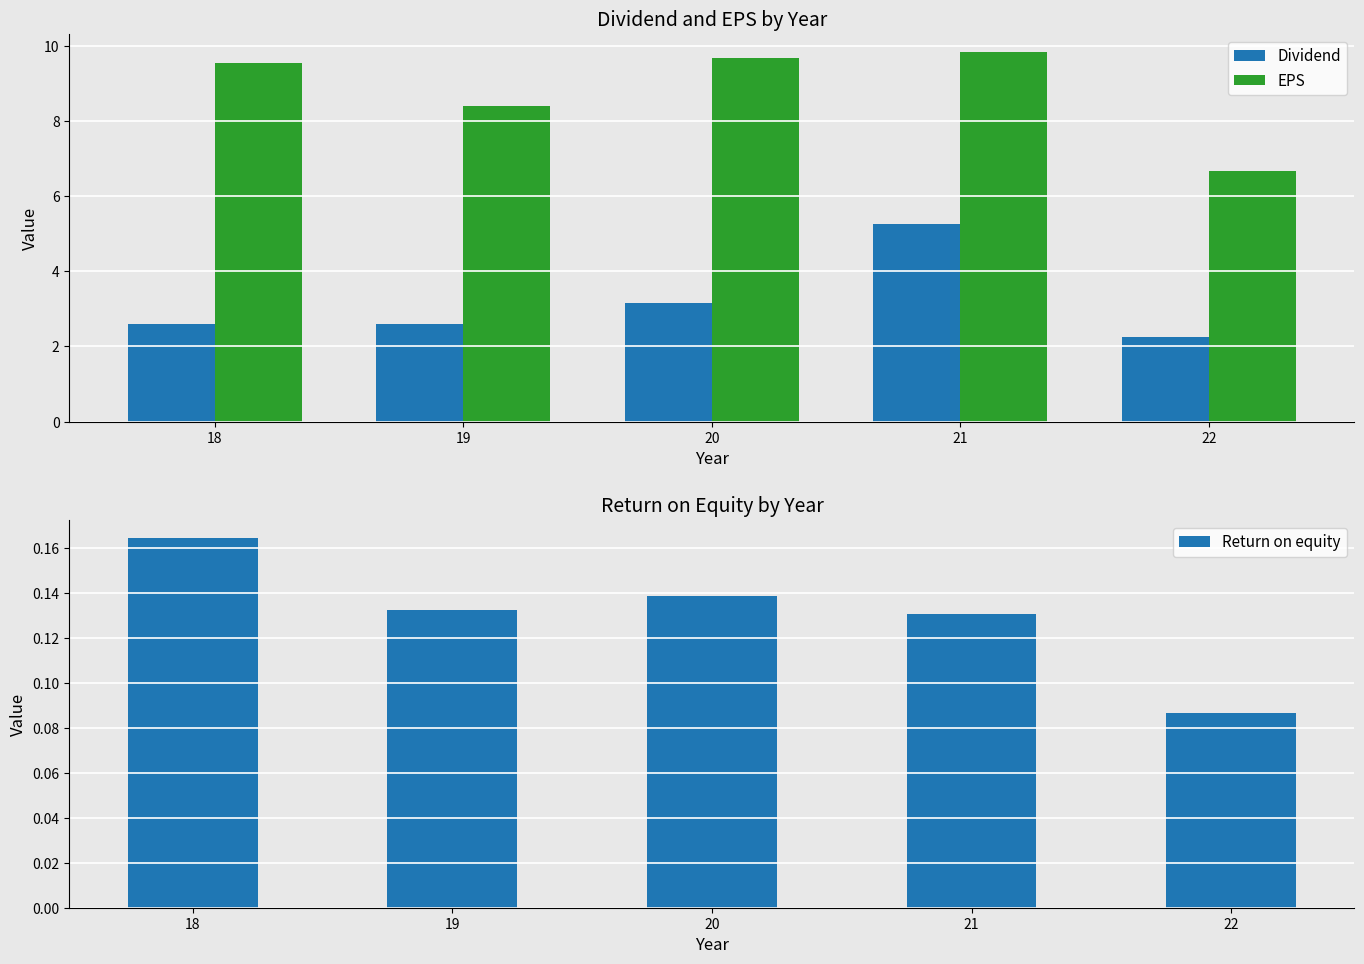

What is the spread (max minus min) of values at 19?

8.3